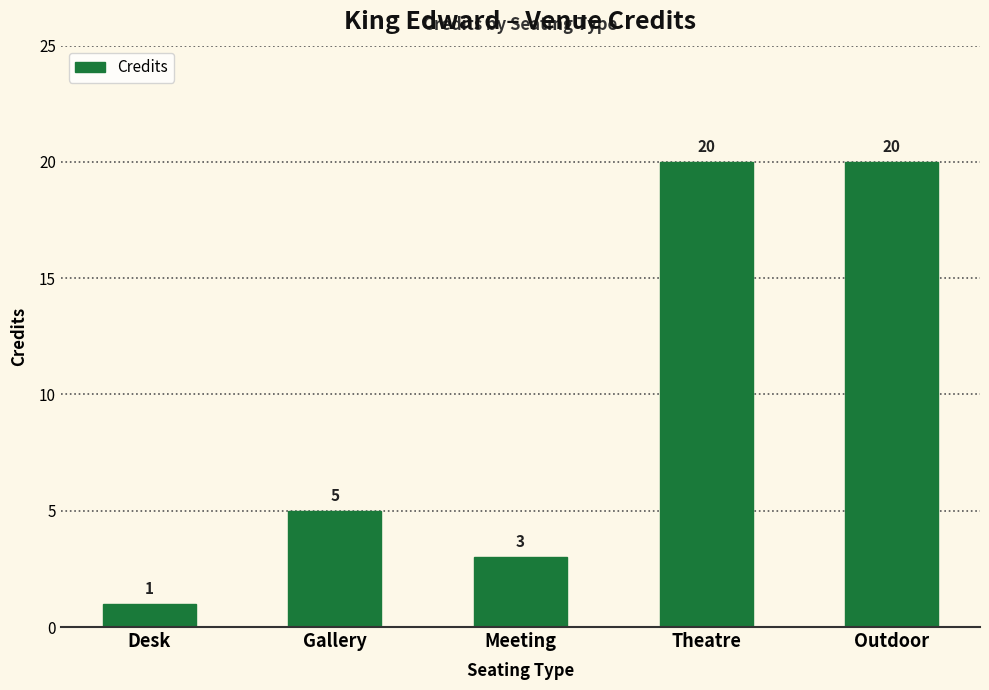

Reading left to right, transcribe all the data shown in this chart.

1	5	3	20	20